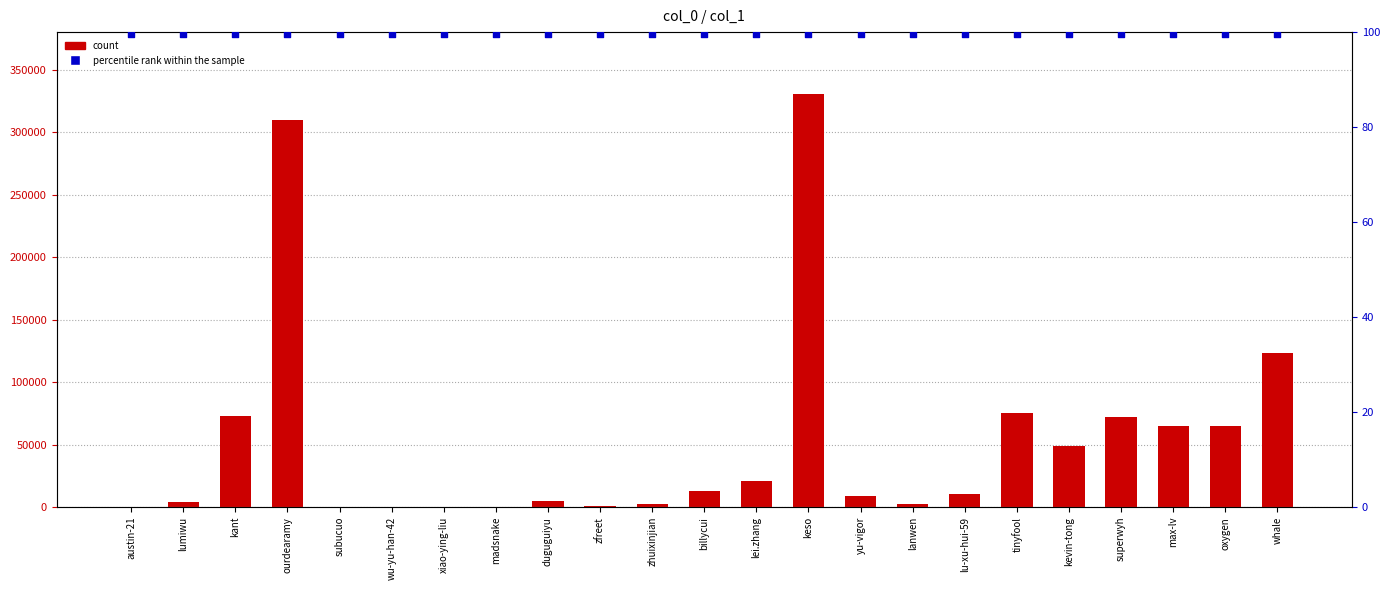

What is the total value across all series at madsnake?

153.5